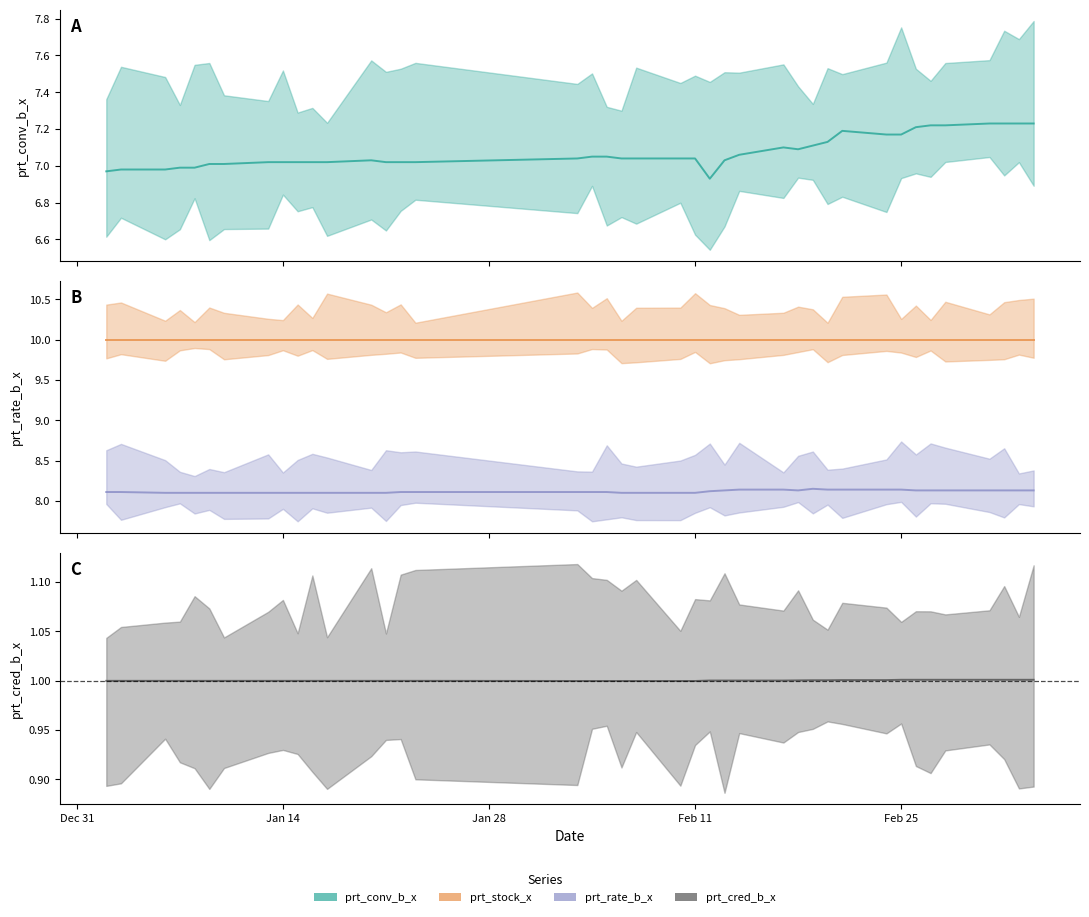

What is the label of the 32nd point from the left?

2020-02-24